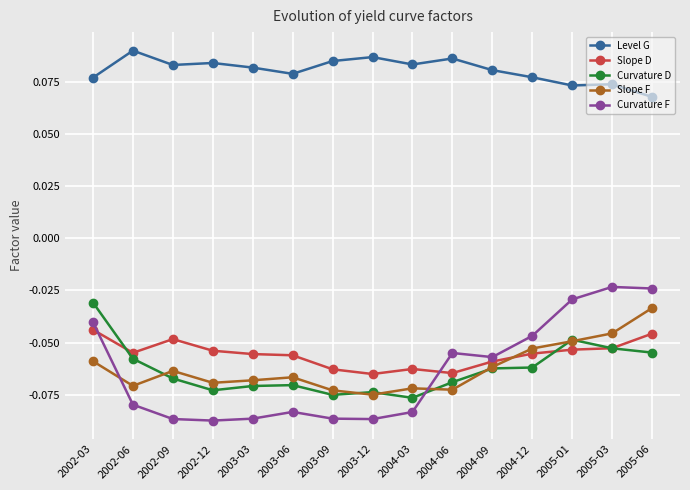

Which category has the highest value in the Curvature D series?

2002-03